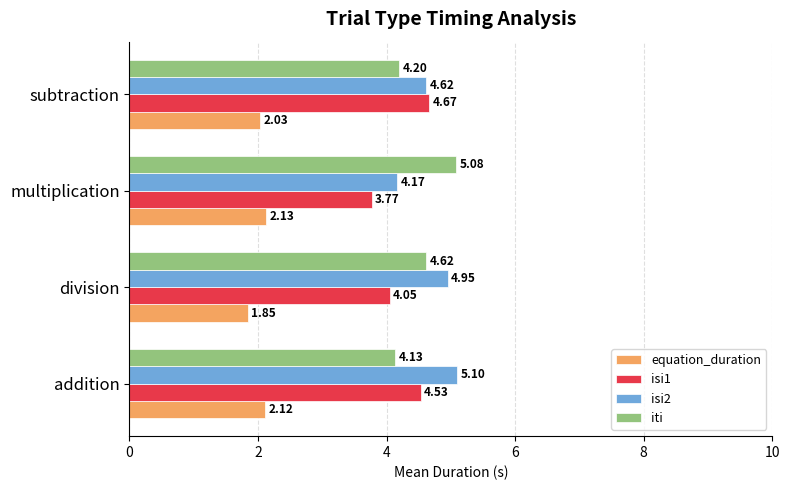

Is the value of isi1 at subtraction greater than the value of equation_duration at multiplication?

Yes